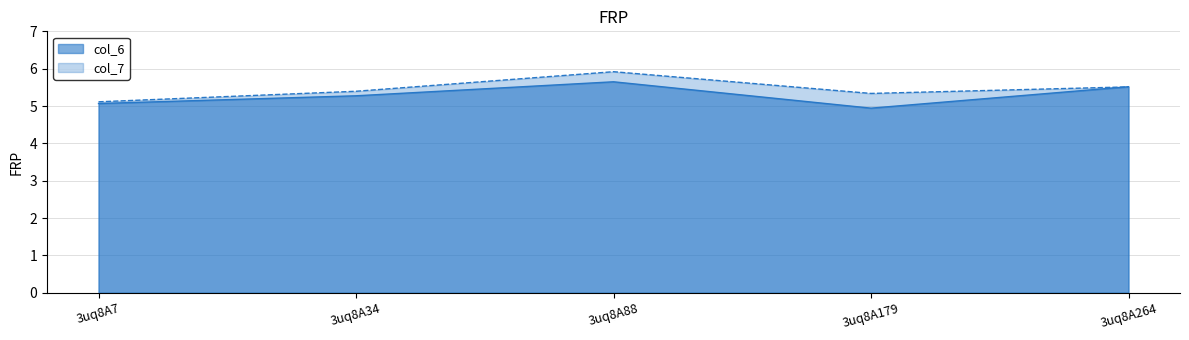

Is it true that col_7 equals 3.1 at 3uq8A88?

False